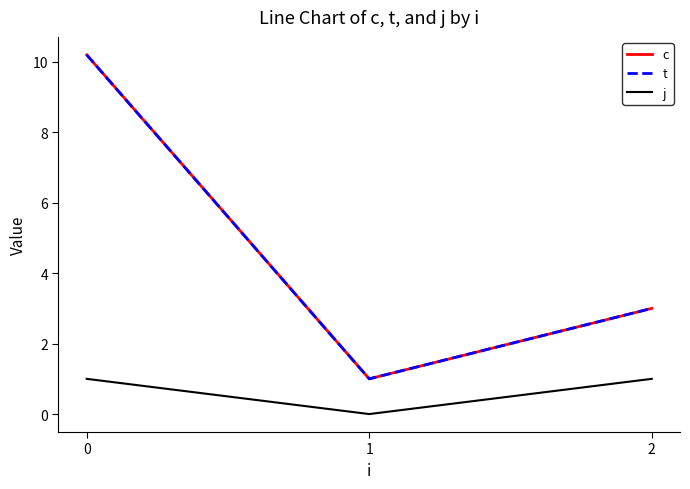

What is the greatest value displayed?

10.2